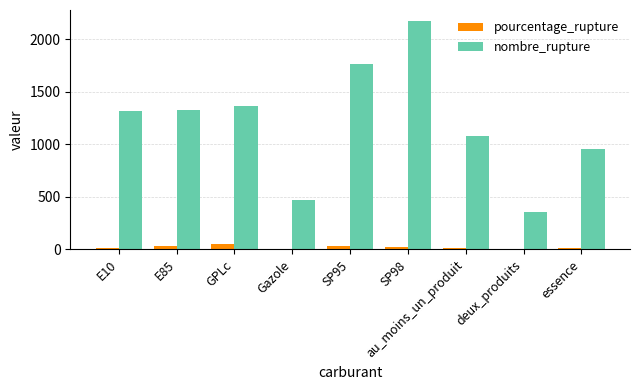

How many groups of bars are there?

9